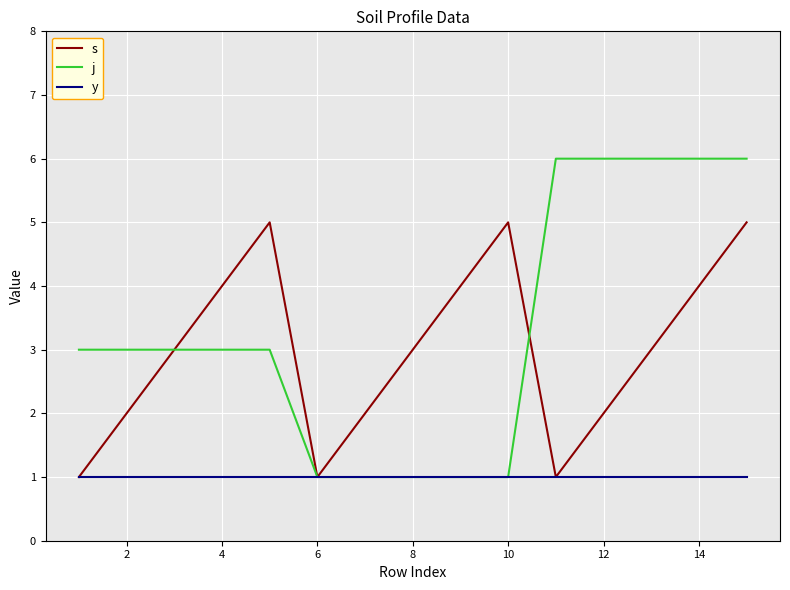

What is the highest value of the j series?

6